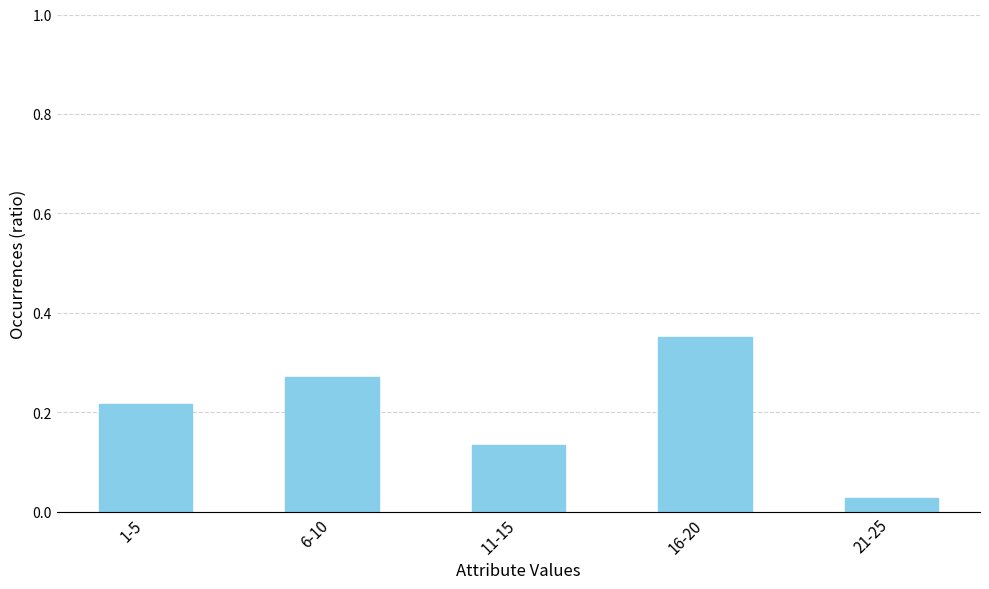

What is the sum of all values?

1.0